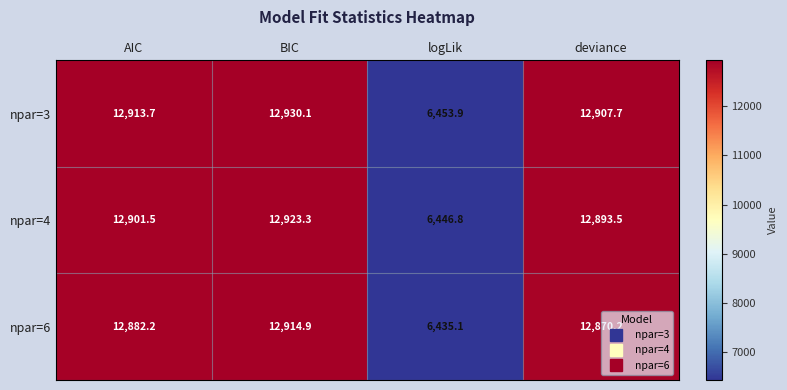

Rank the series by their average value, from highest to lowest.

npar=3, npar=4, npar=6